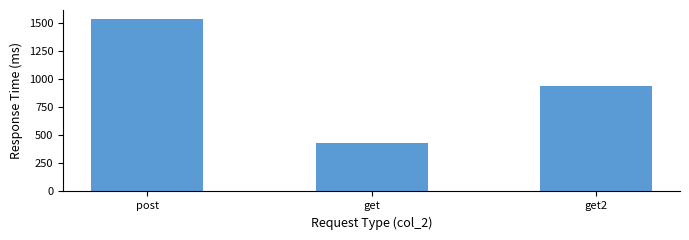

The chart shows a value of 1067.4 at post. True or false?

False